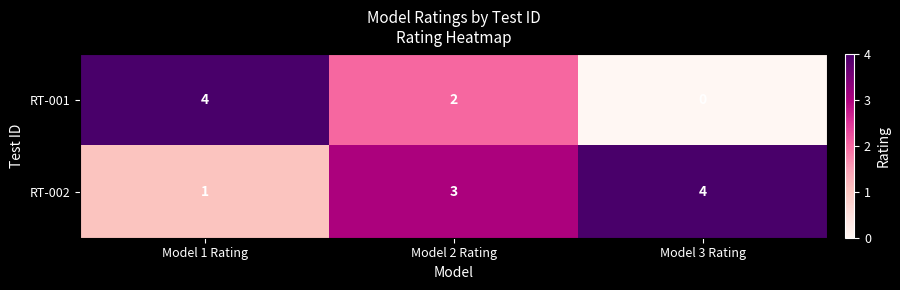

Which series has the largest total across all categories?

RT-002